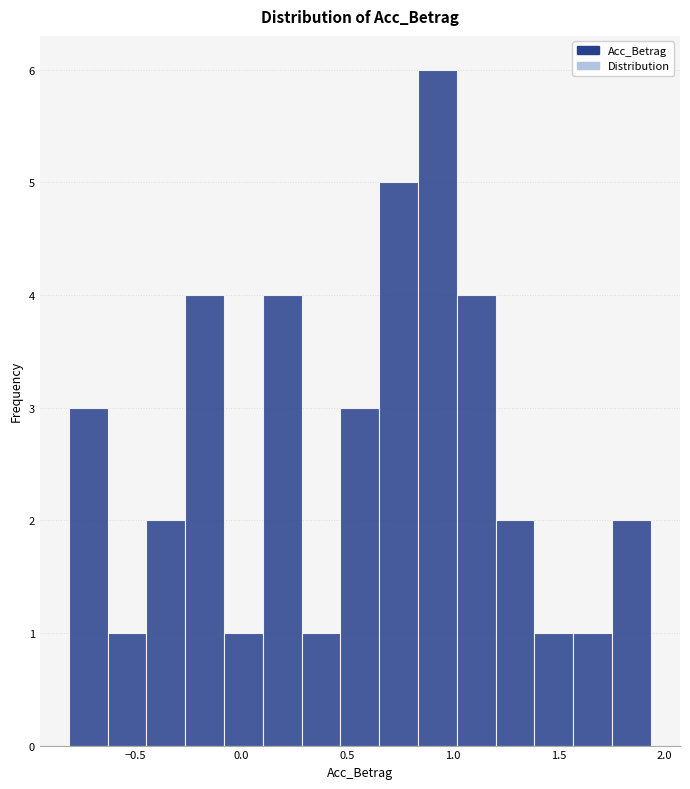

Around what value on the x-axis is the tallest bar? Give the approximate position of its centre, as read against the axis.

0.95